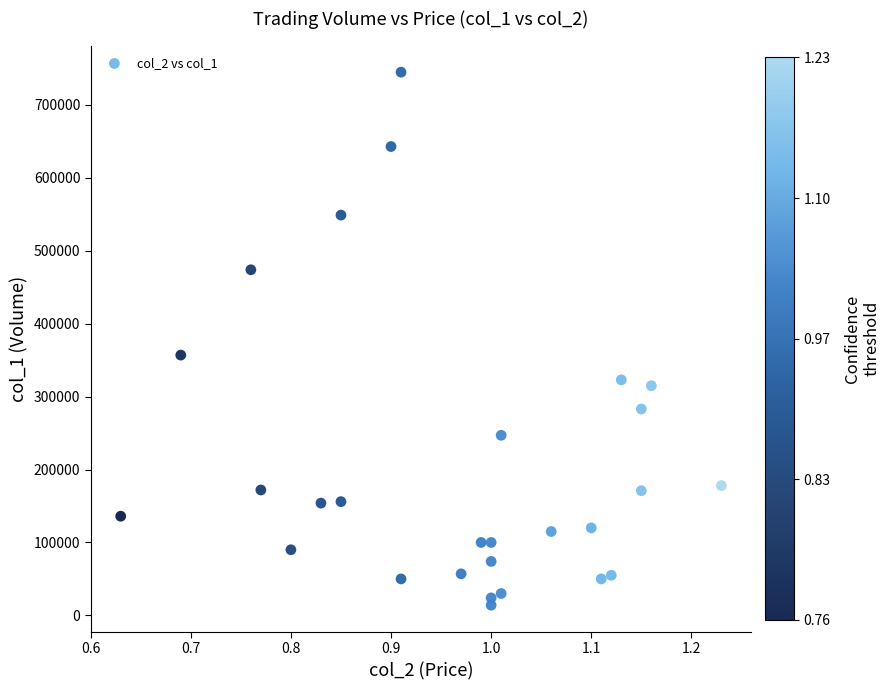

What is the range of Y values (max minus min)?

731000